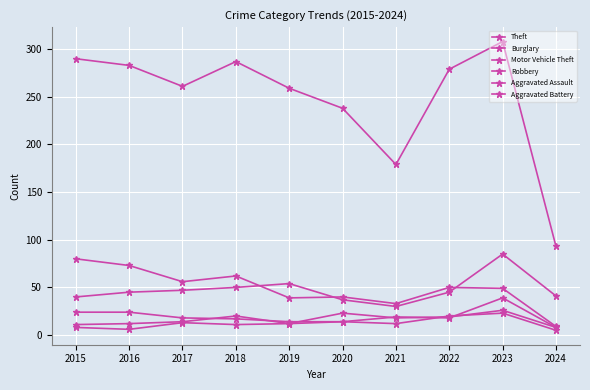

How many lines are shown in the chart?

6